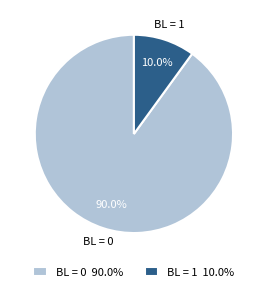

Is there any slice that represents more than half of the pie?

Yes